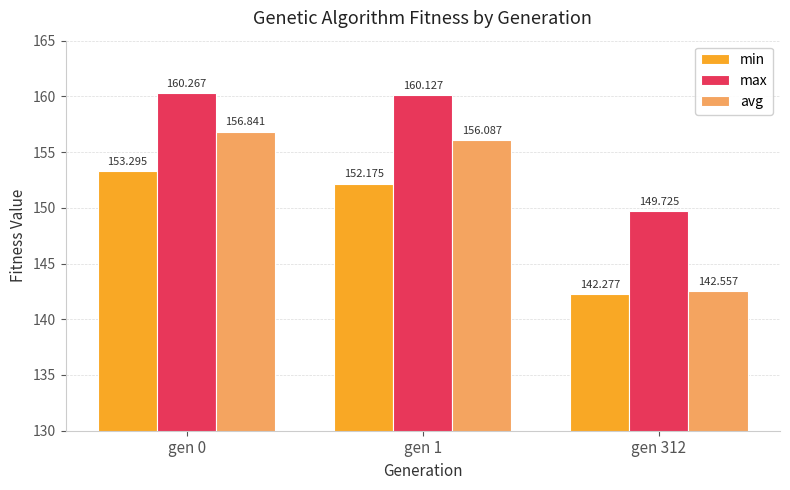

At which label does avg reach its minimum?

gen 312